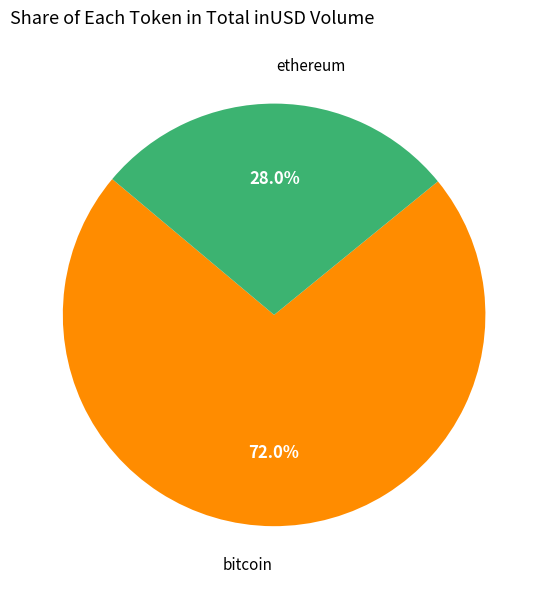

Is there any slice that represents more than half of the pie?

Yes